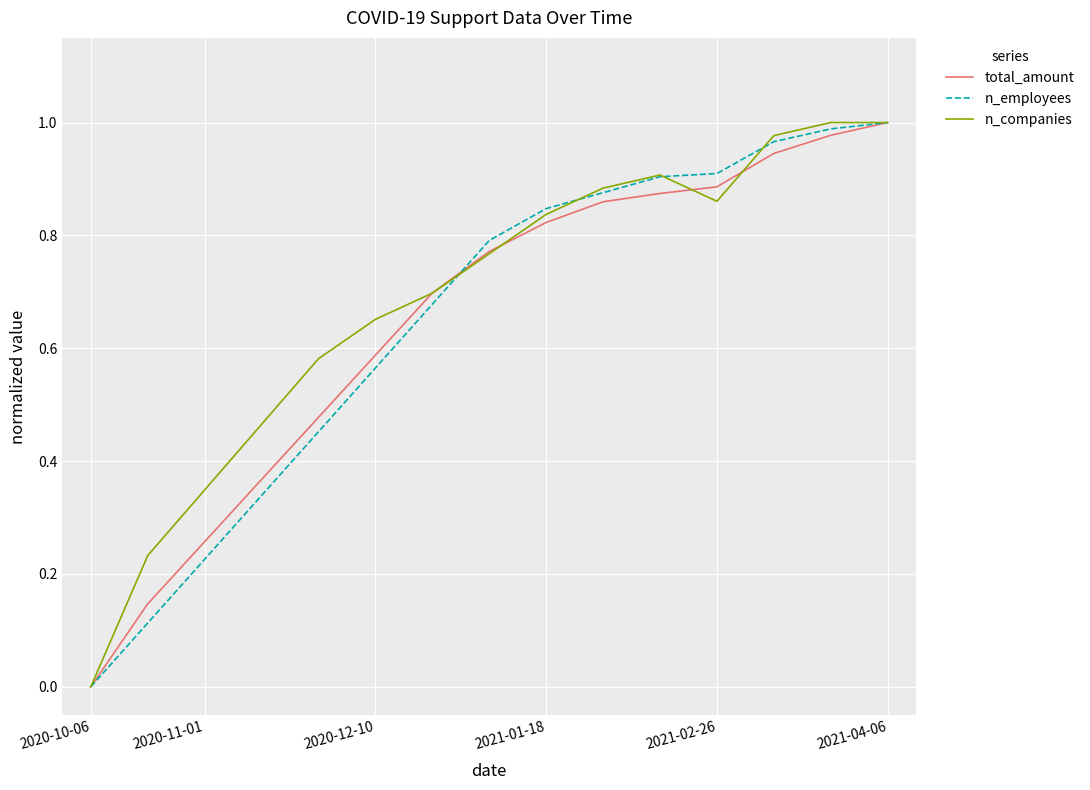

How many values in the total_amount series exceed 0?

14